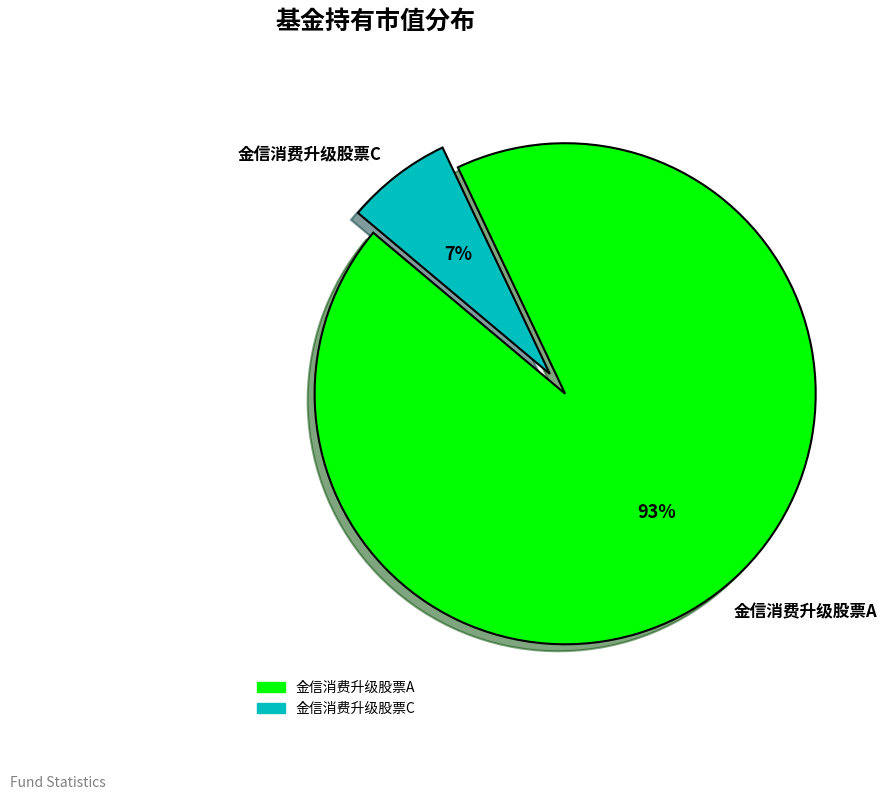

Is the sum of 金信消费升级股票A and 金信消费升级股票C greater than half?

Yes